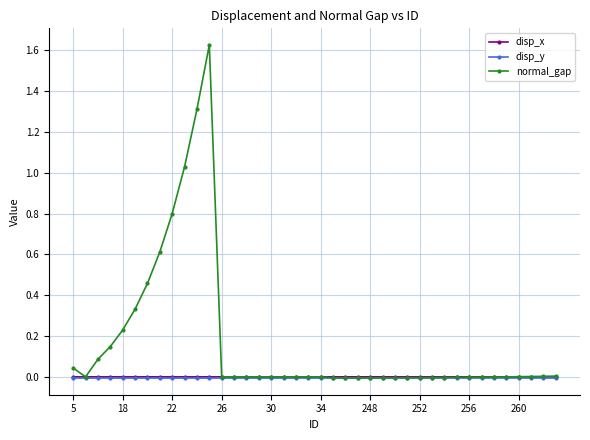

How many distinct data groups are displayed?

3